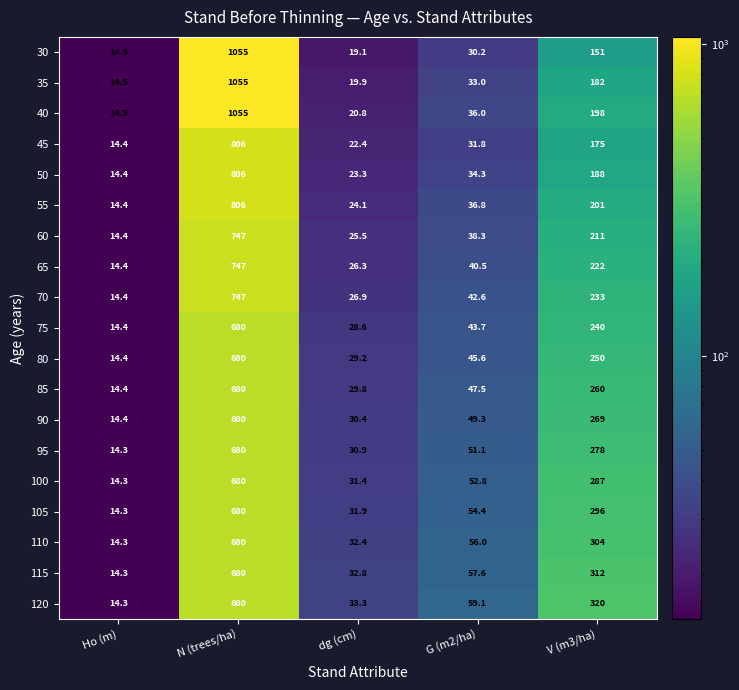

What is the highest value of the 45 series?

806.0